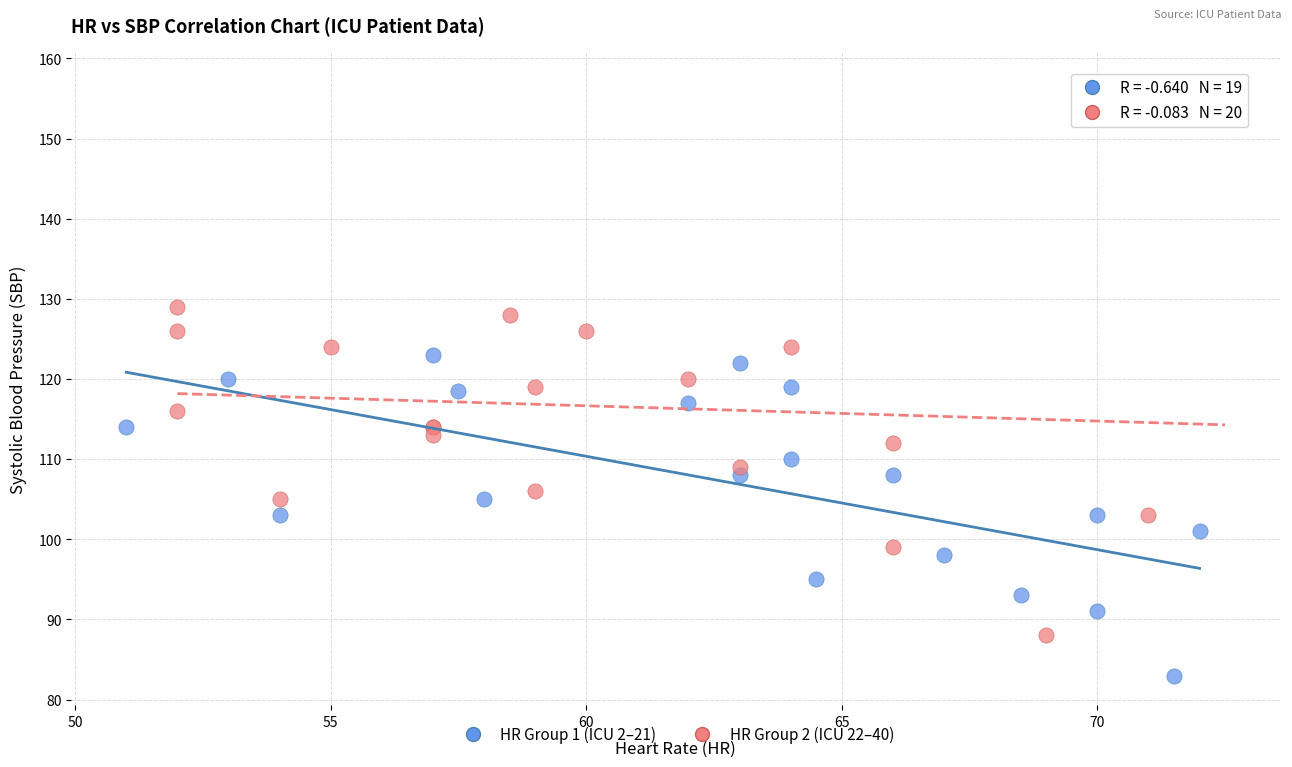

Which series reaches the maximum Y coordinate?

HR Group 2 (ICU 22–40)